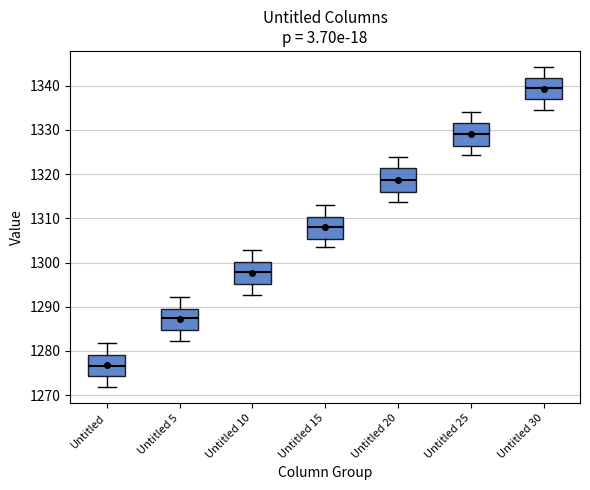

Which box has the lowest median line?

Untitled